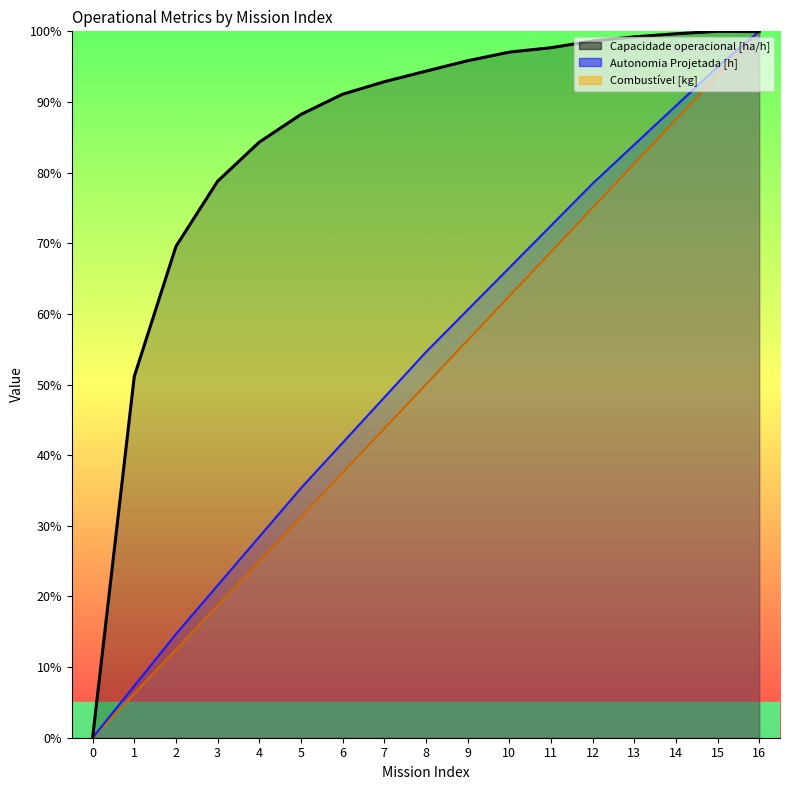

What is the sum of all Capacidade operacional [ha/h] values?

14.4